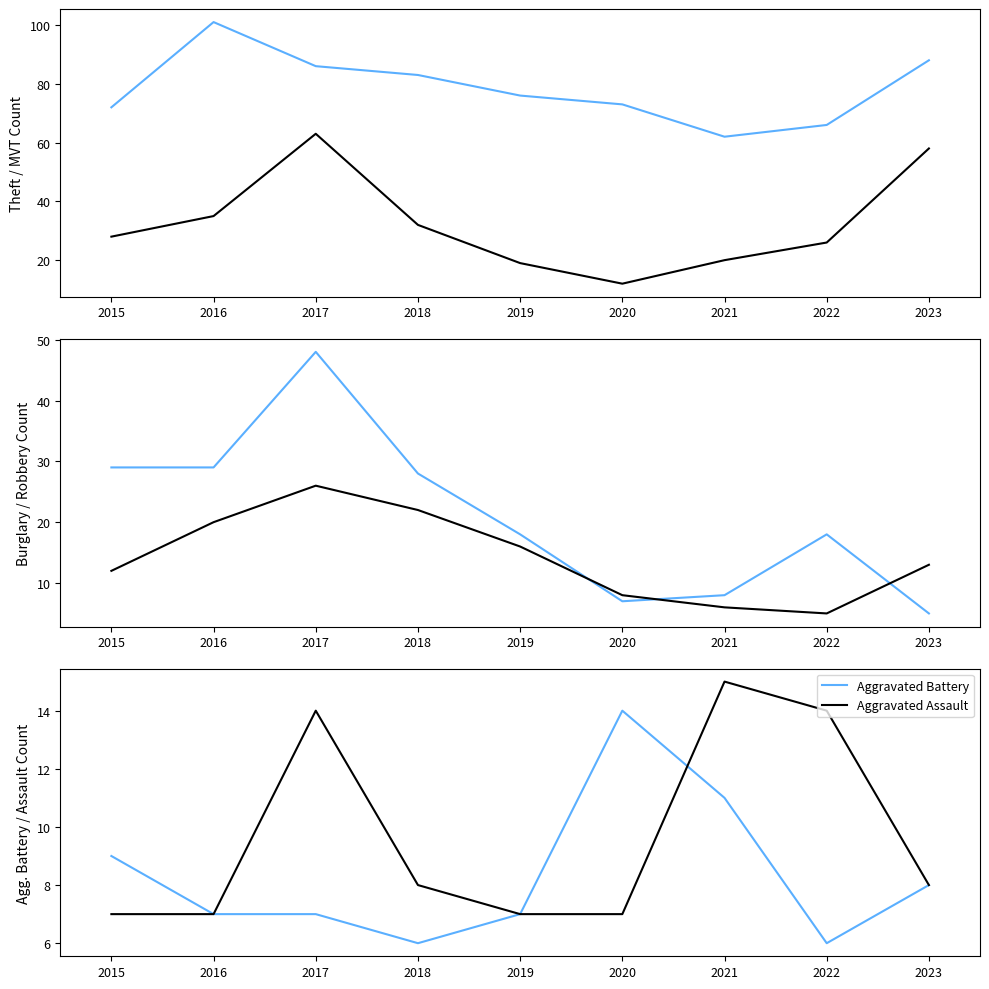

Is it true that Aggravated Assault equals 3 at 2018?

False